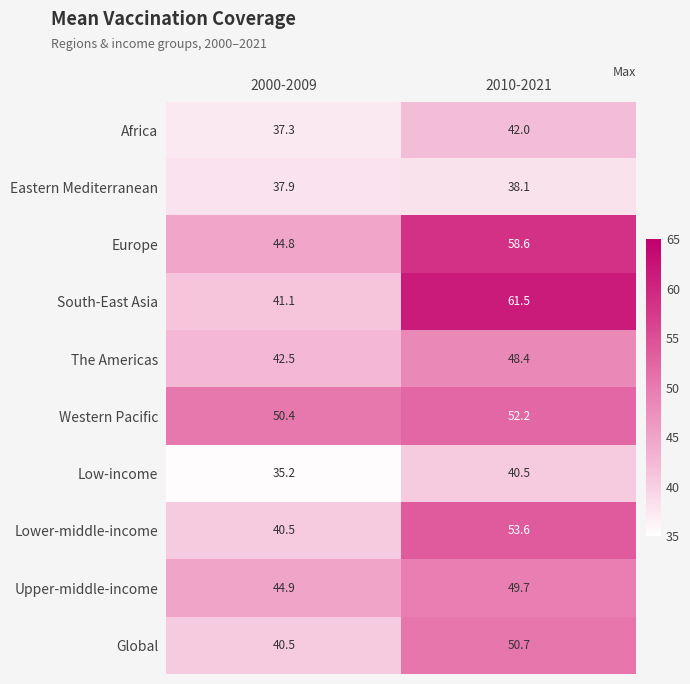

True or false: Eastern Mediterranean has a value of 20.1 at 2010-2021.

False